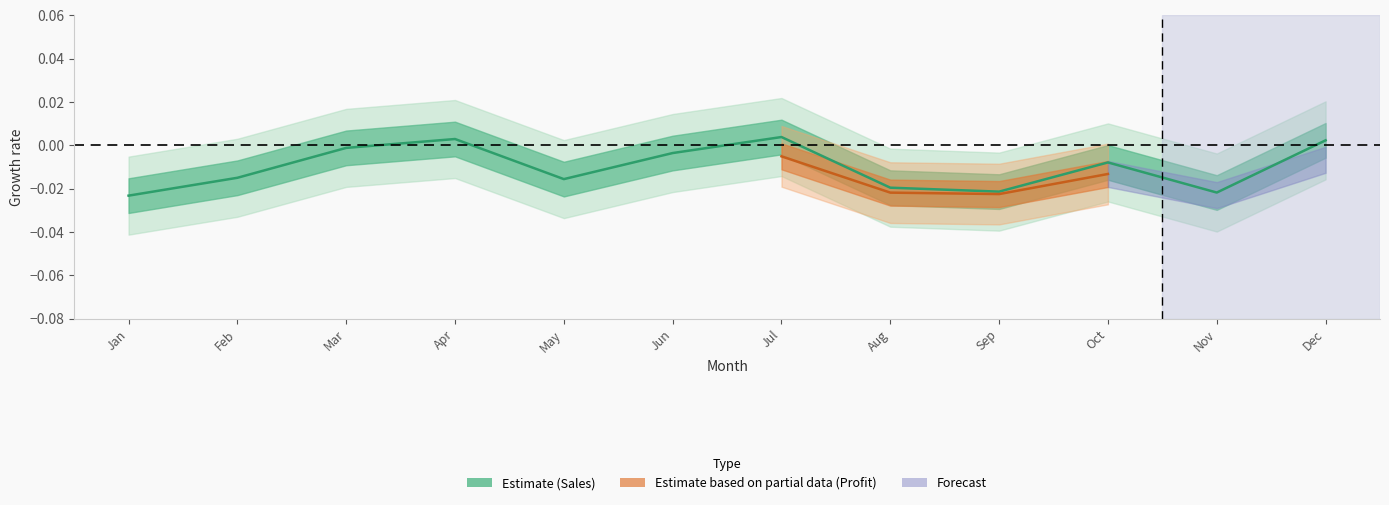

At which category does the data reach its first local peak?

Apr